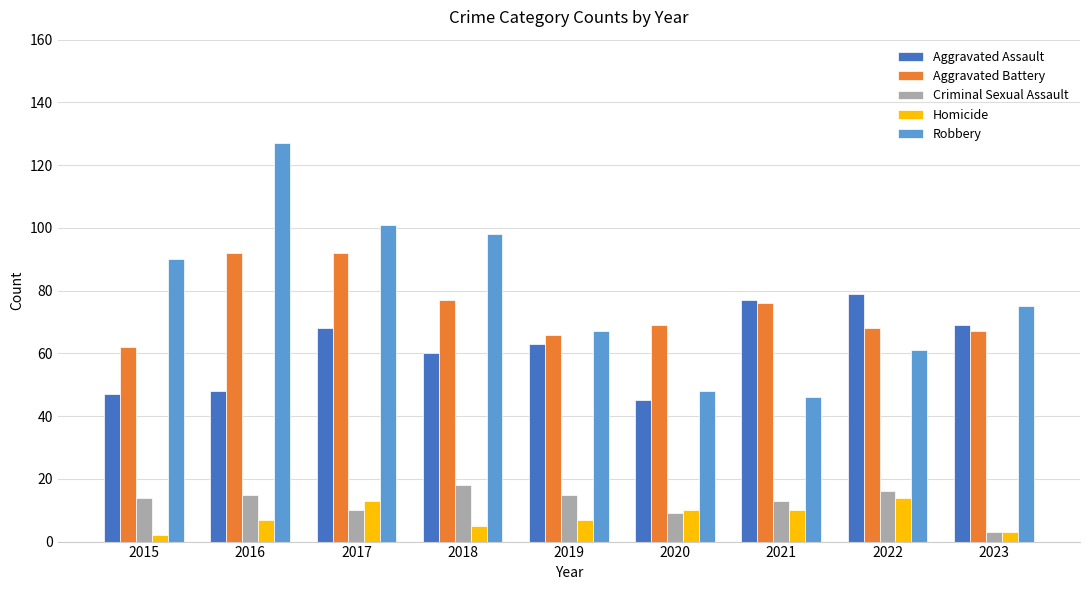

Is it true that Homicide equals 10 at 2021?

True